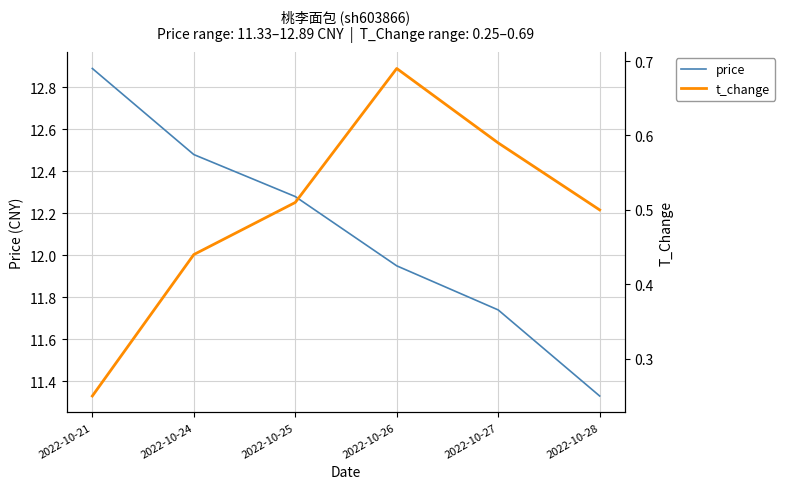

How many lines are shown in the chart?

2